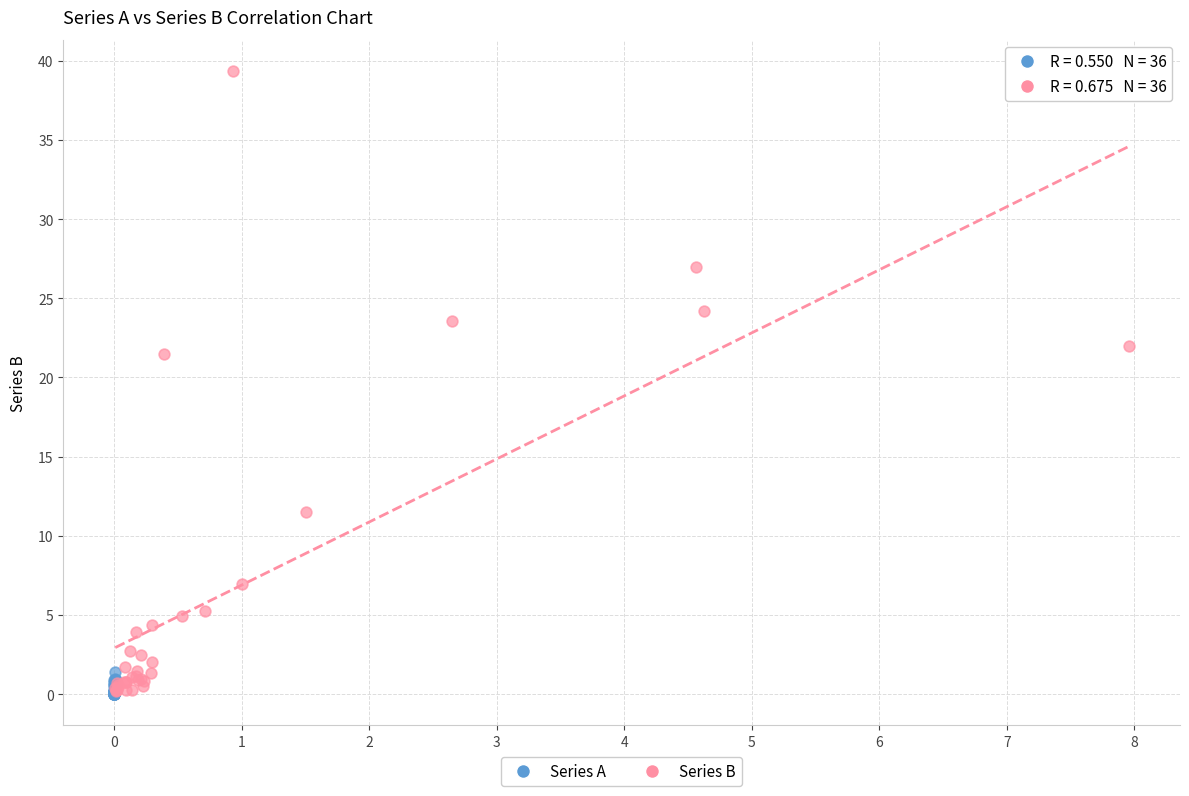

Which series has the largest Y range (max minus min)?

Series B